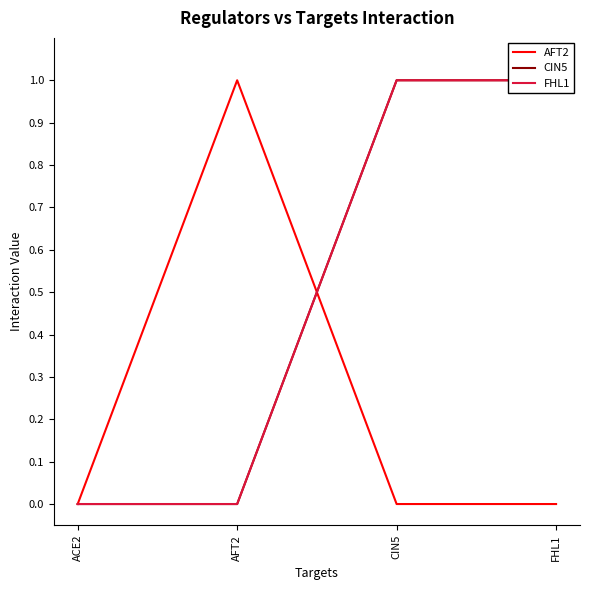

How many values in CIN5 are above zero?

2